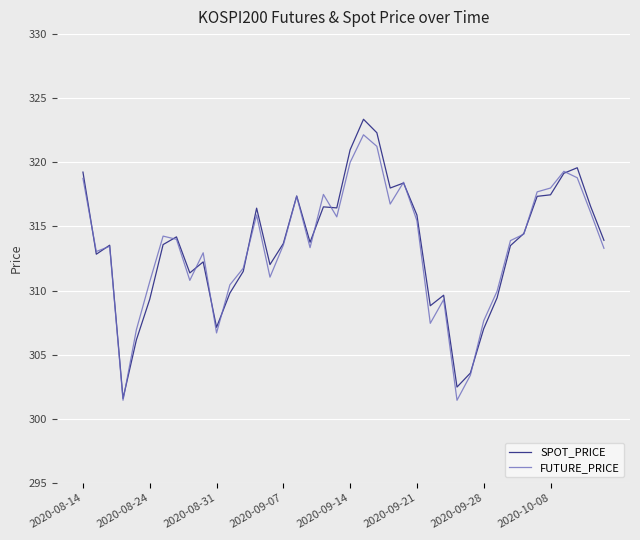

What is the average value of the SPOT_PRICE series?

313.5